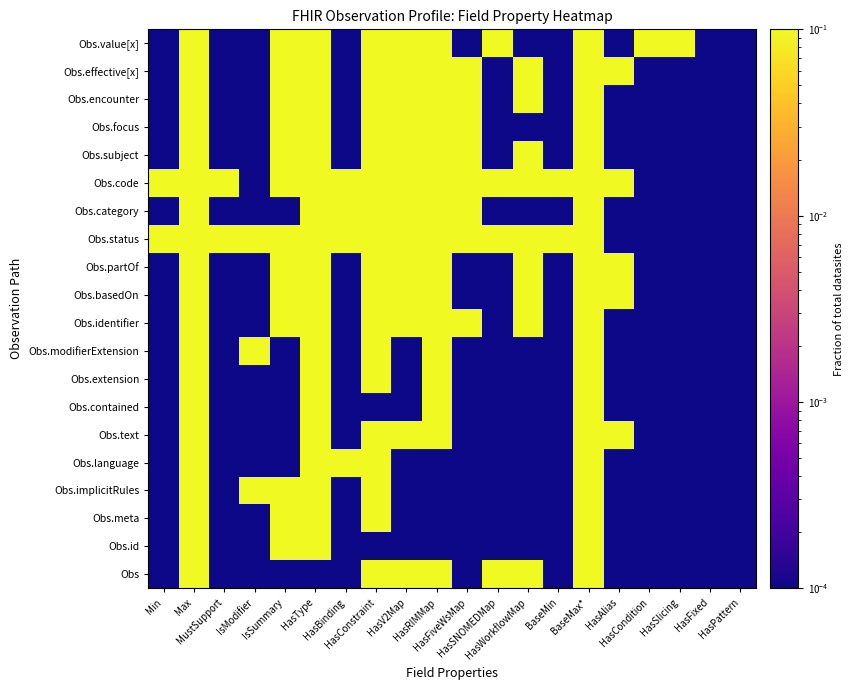

What is the maximum value shown in the chart?

1.0